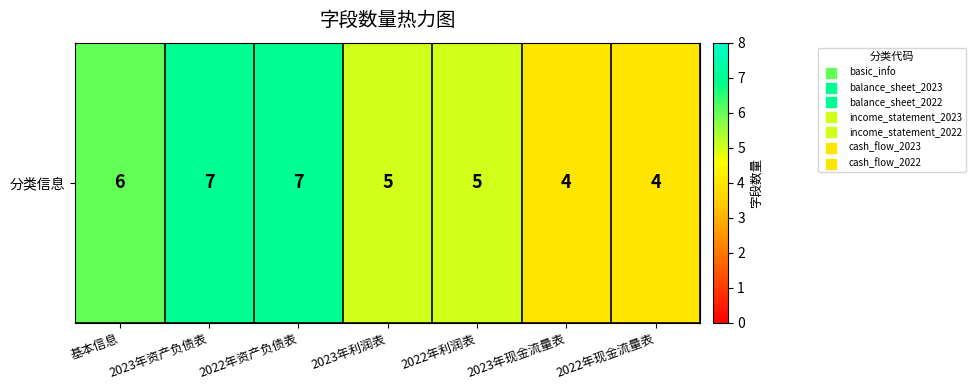

At which category does the chart reach its minimum across all series?

2023年现金流量表